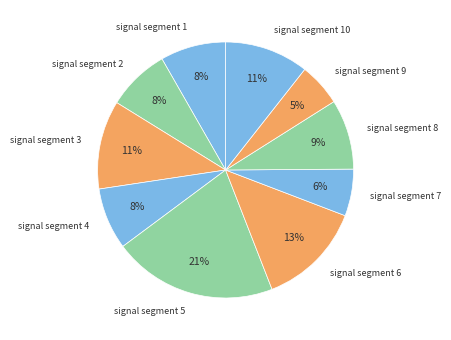

True or false: signal segment 6 accounts for 1% of the total.

False